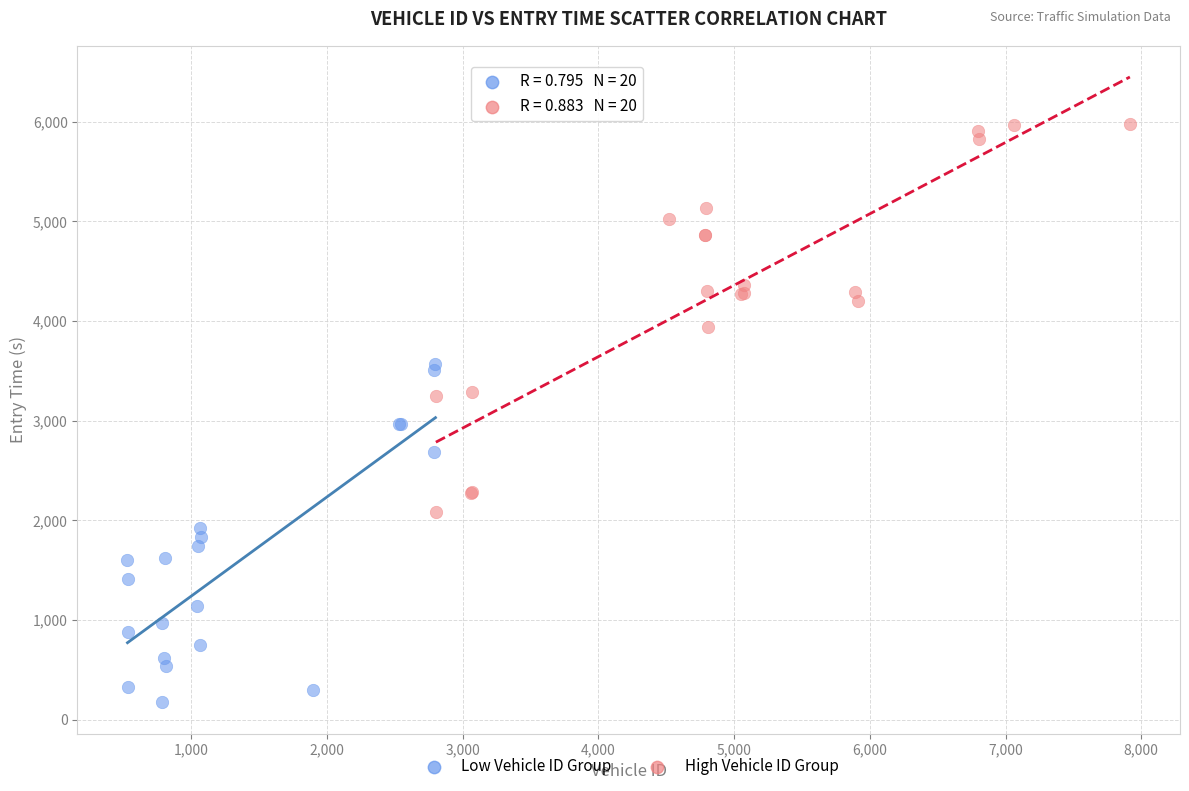

Which series has the largest Y range (max minus min)?

High Vehicle ID Group